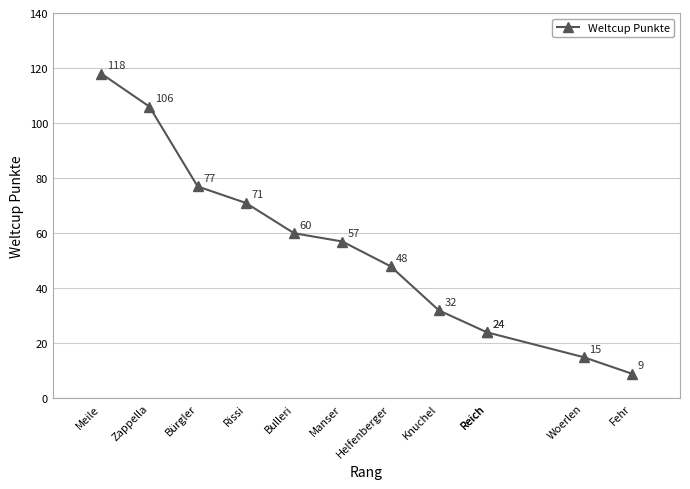

What is the maximum value shown in the chart?

118